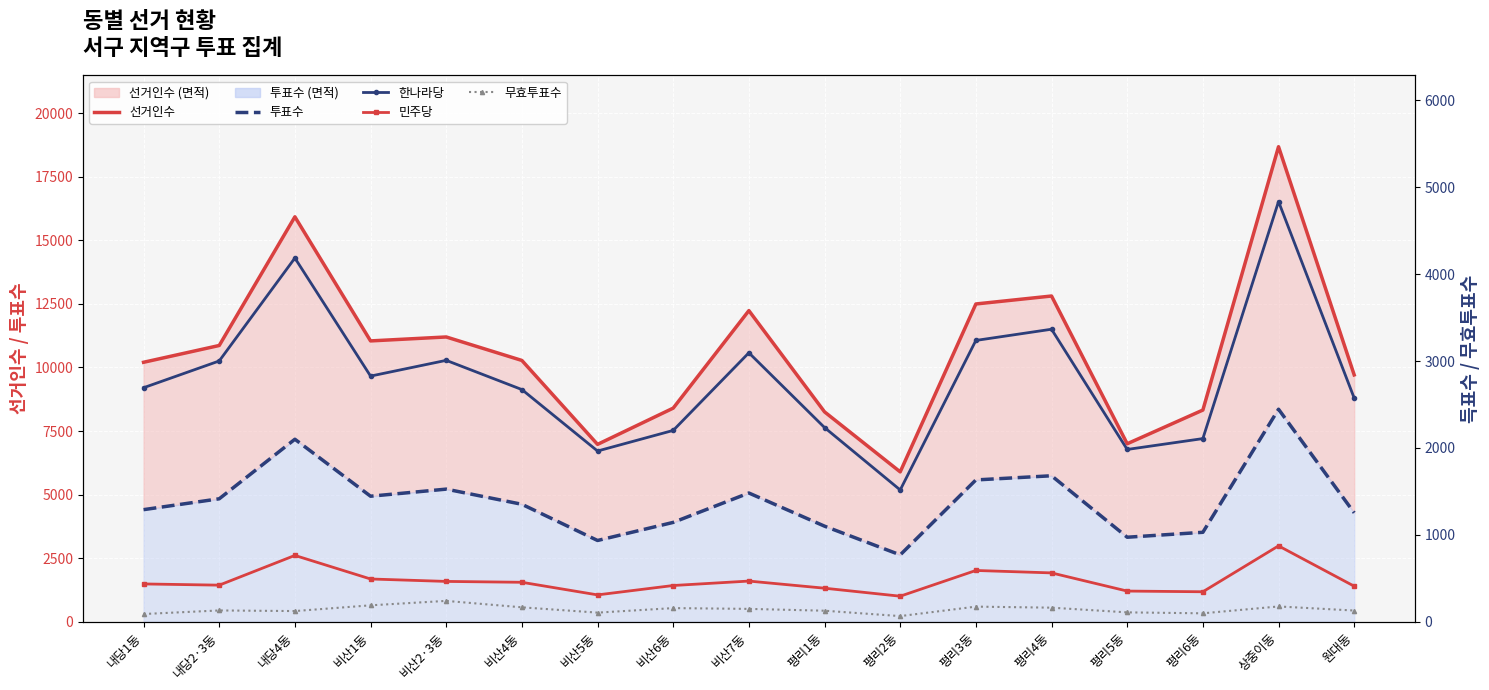

At which category does 민주당 reach its first local valley?

내당2·3동